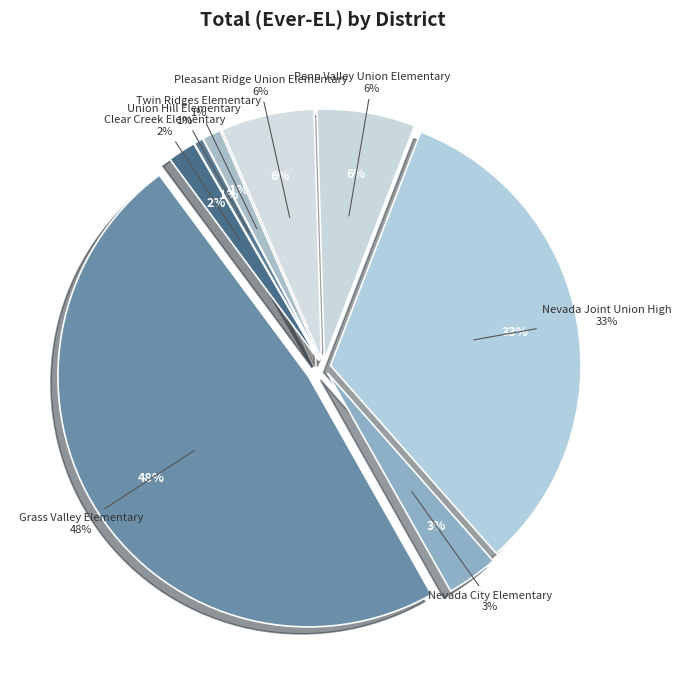

Is there a majority slice in this chart?

No